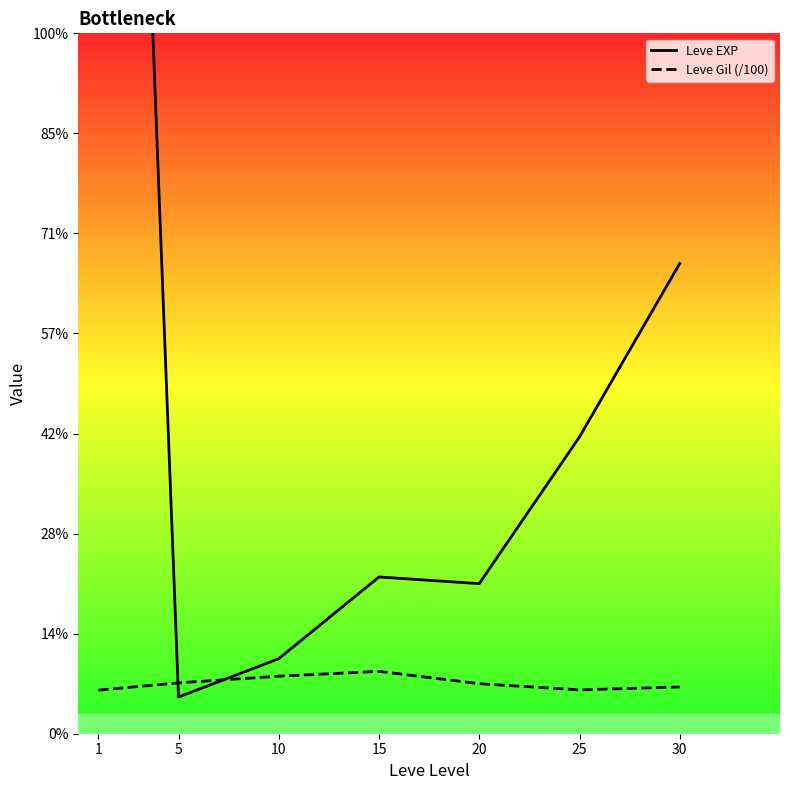

Which series has the widest spread of values?

Leve EXP